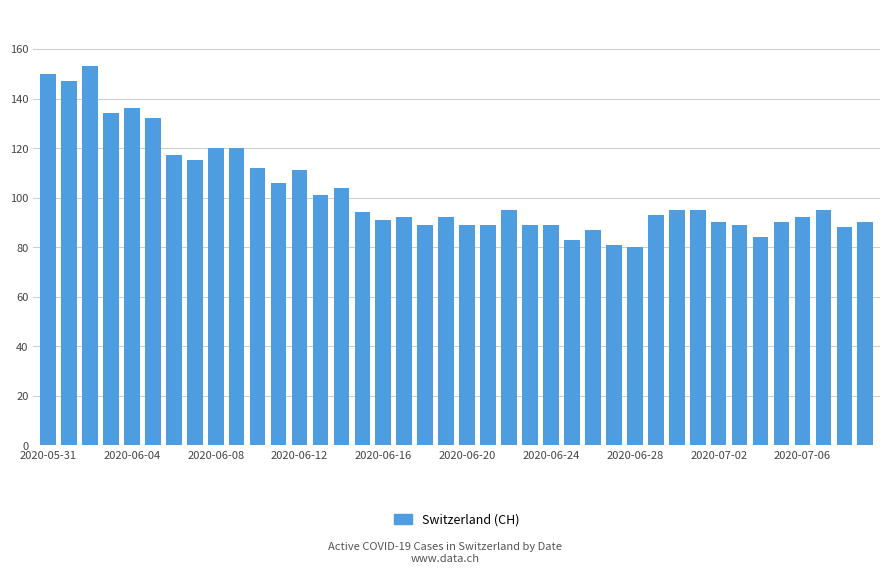

What is the difference between the maximum and minimum values?

73